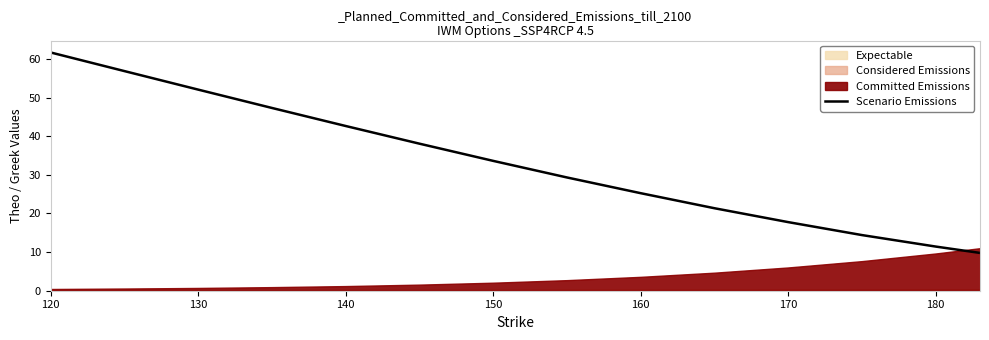

The Scenario Emissions series shows 52.1 at 130. True or false?

True